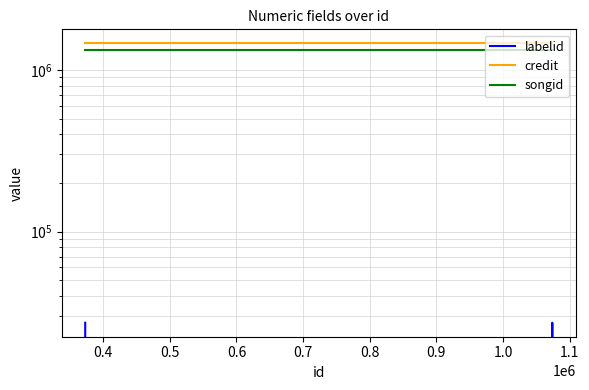

Which series has the widest spread of values?

labelid